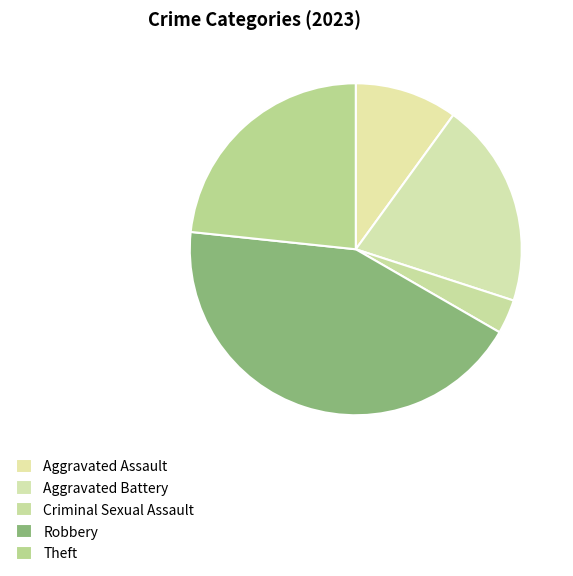

Is there a majority slice in this chart?

No